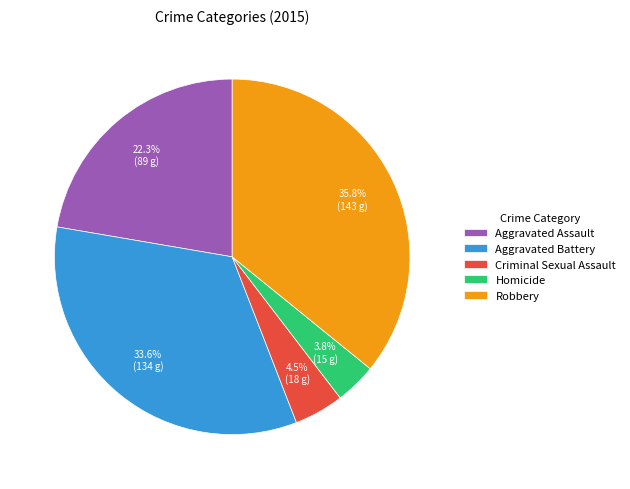

Which slice is the largest?

Robbery